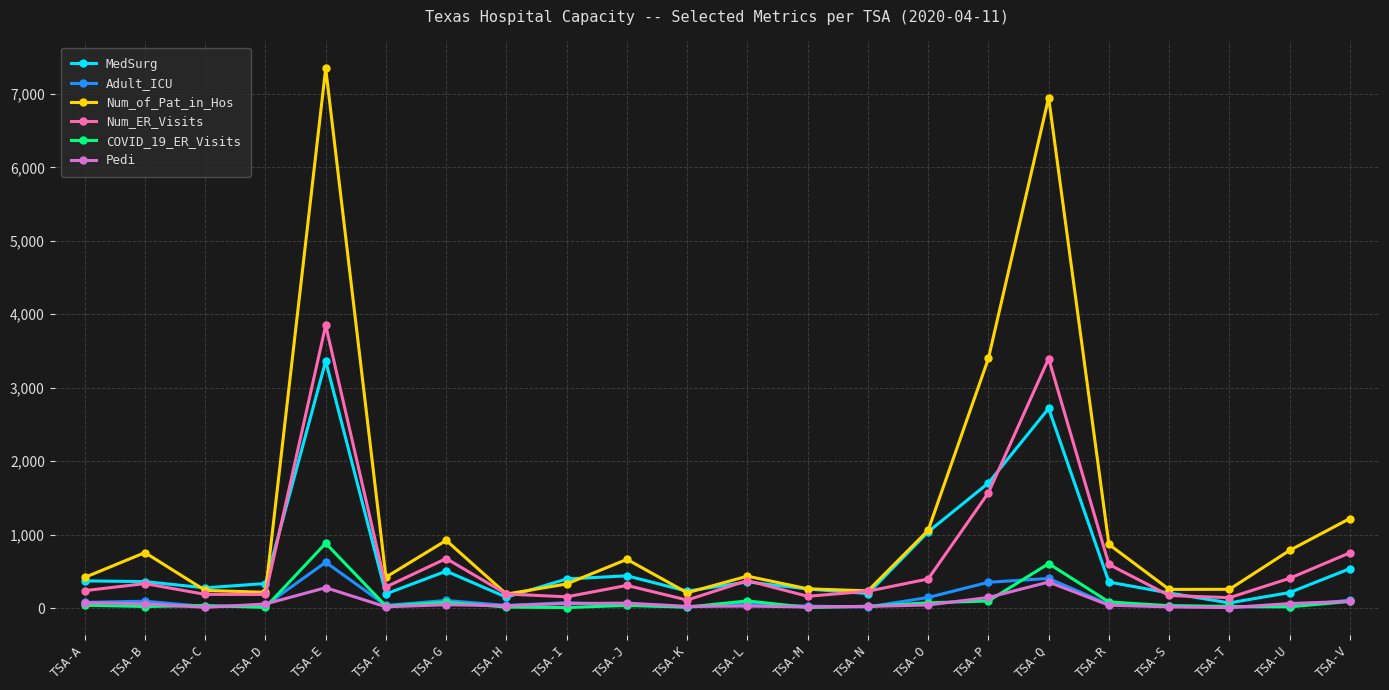

Which category has the highest value across all series?

TSA-E